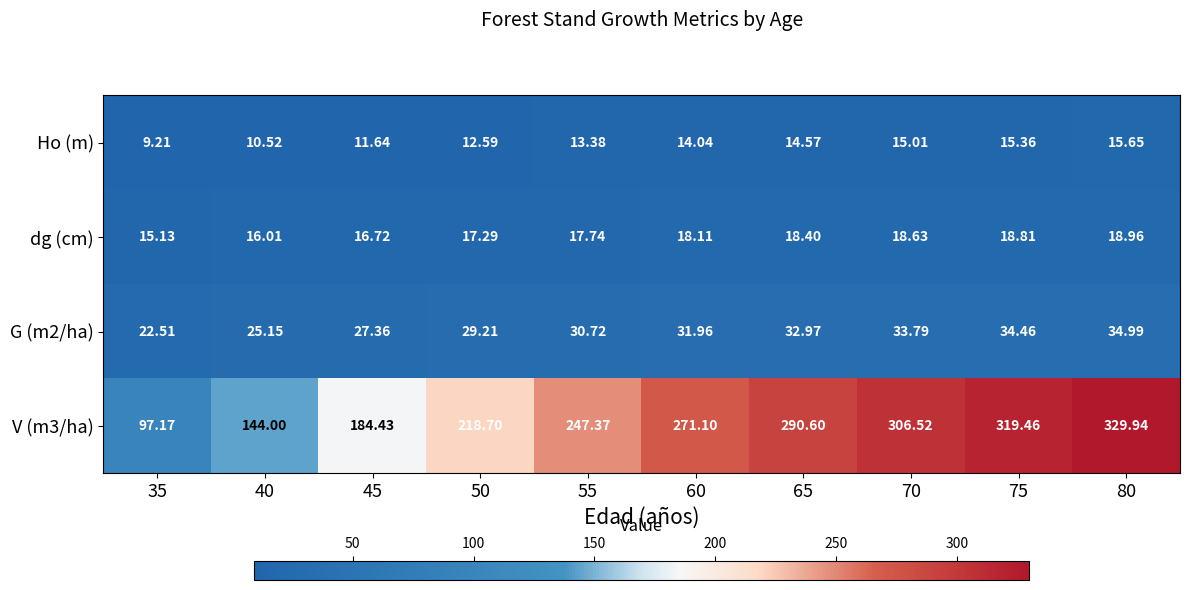

Is the value of V (m3/ha) at 80 greater than the value of dg (cm) at 50?

Yes